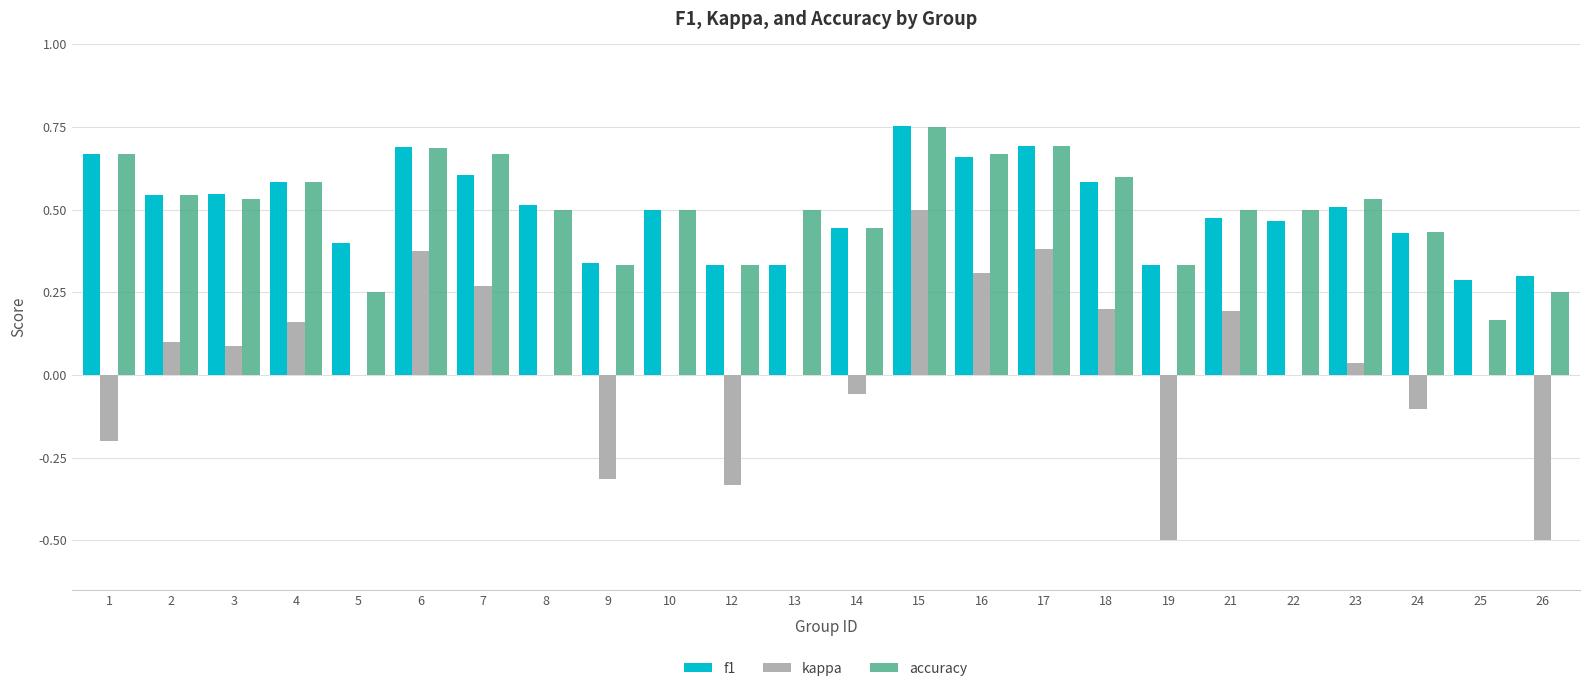

What is the sum of the accuracy values at 22 and 23?

1.0